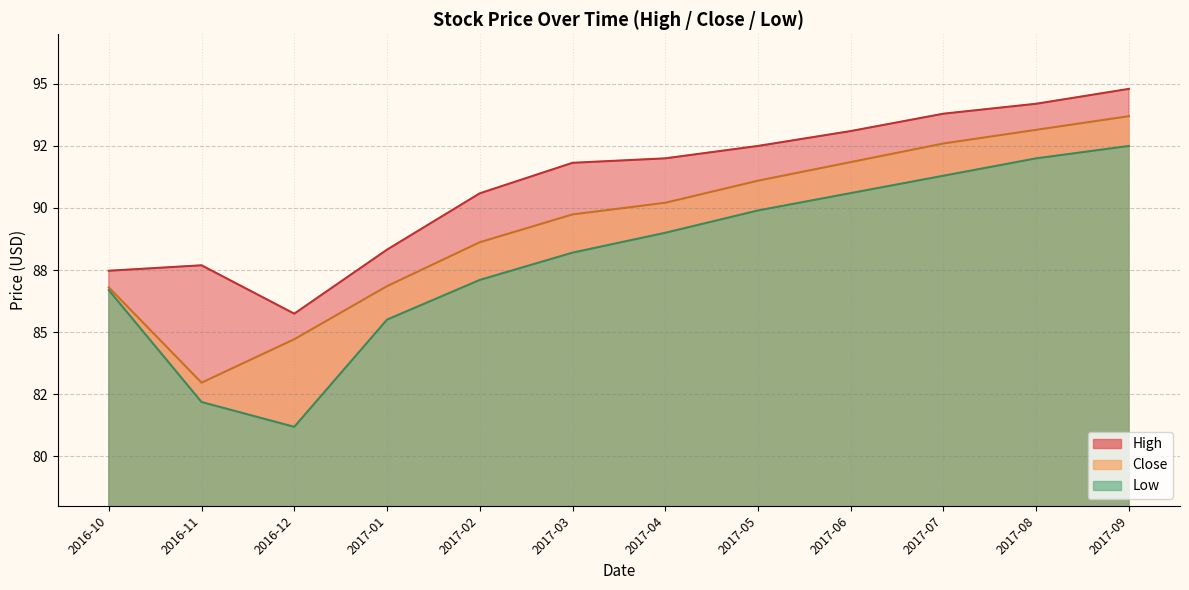

Where is High nearest to the value 90?

2017-02